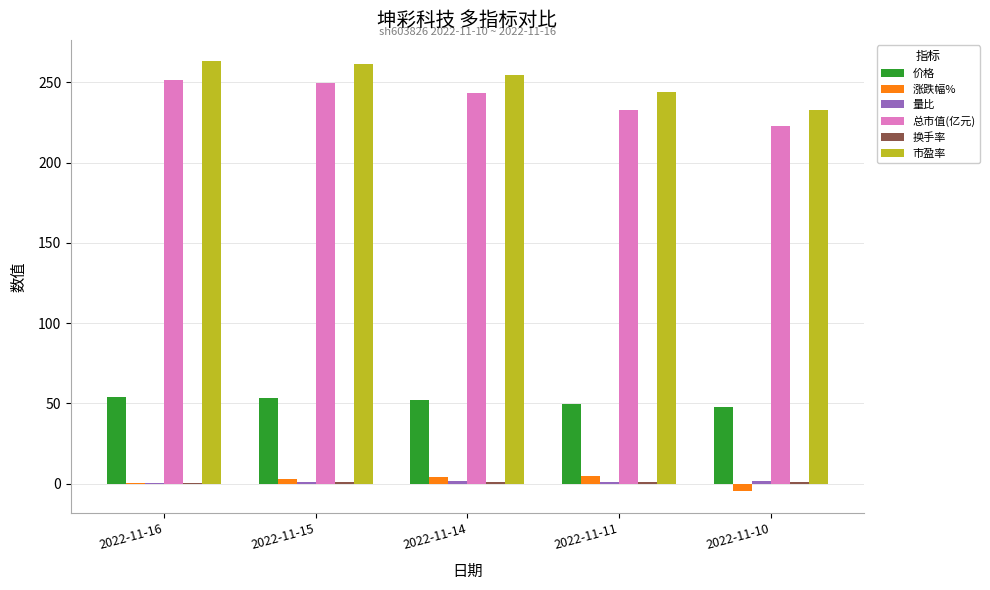

The 总市值(亿元) series shows 251.5 at 2022-11-16. True or false?

True